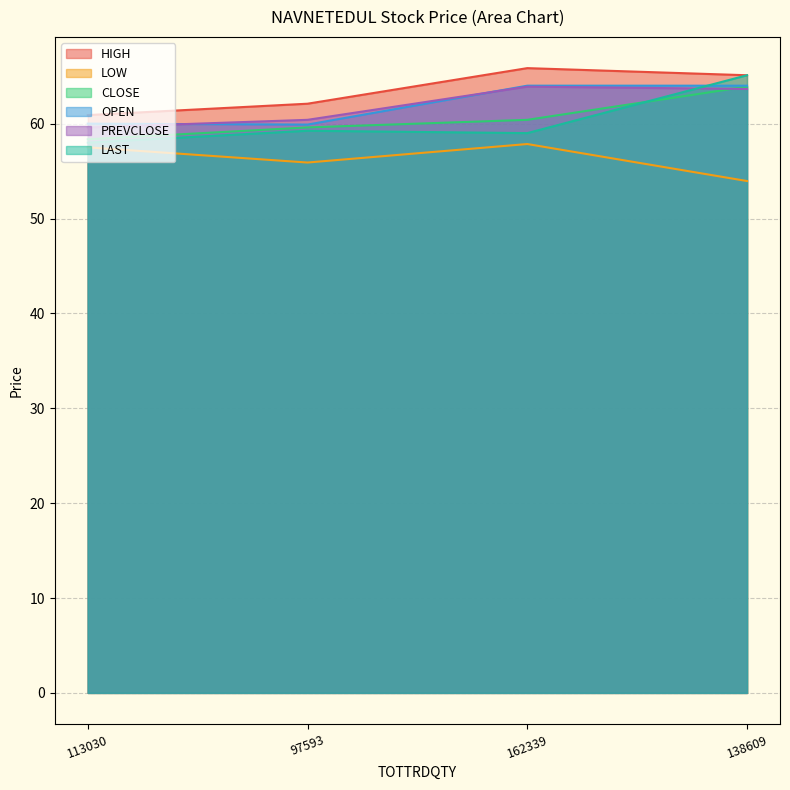

Where is the first local maximum for PREVCLOSE?

162339